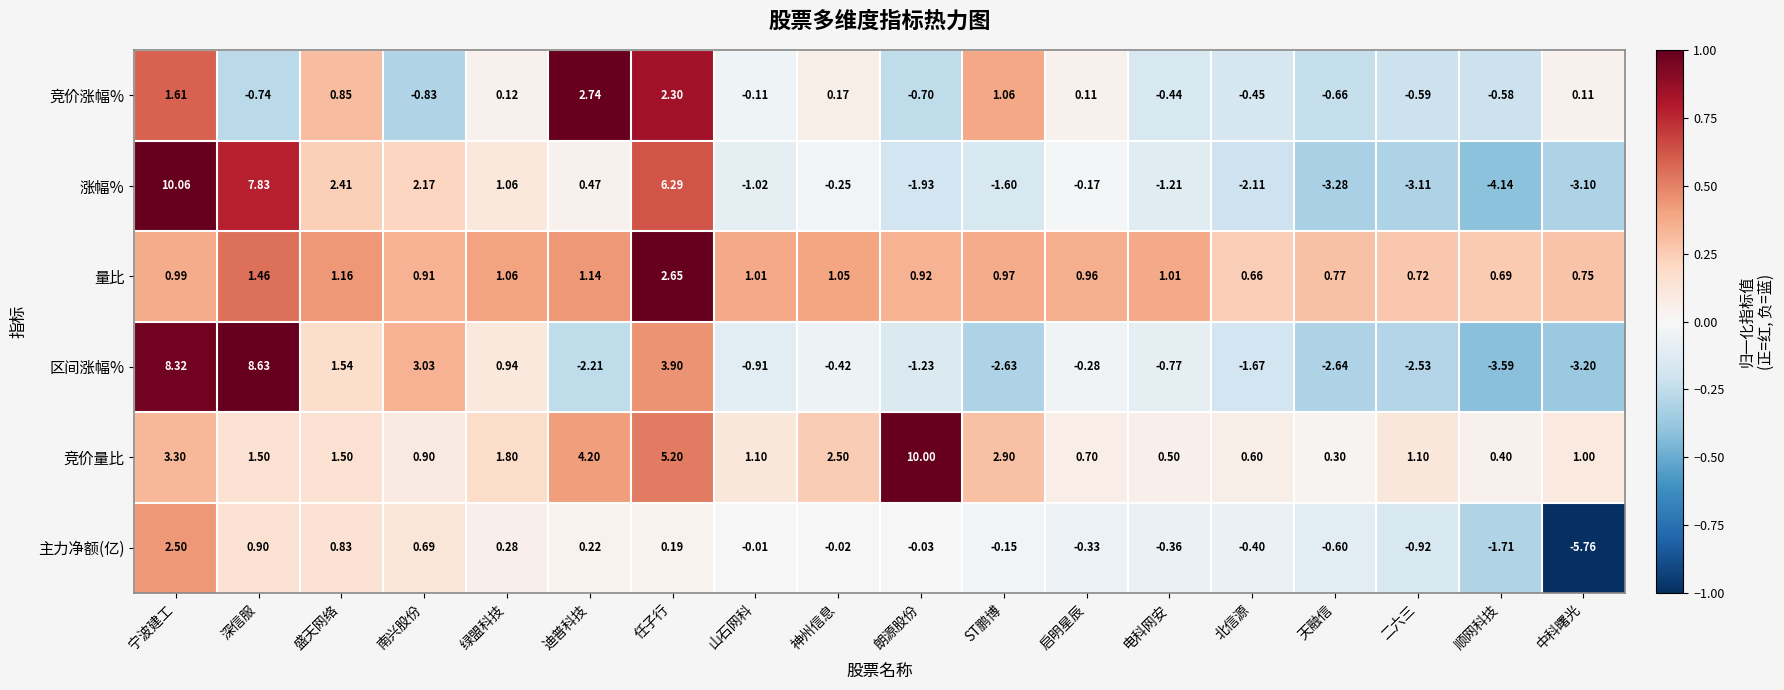

How many values in 涨幅% are below zero?

11